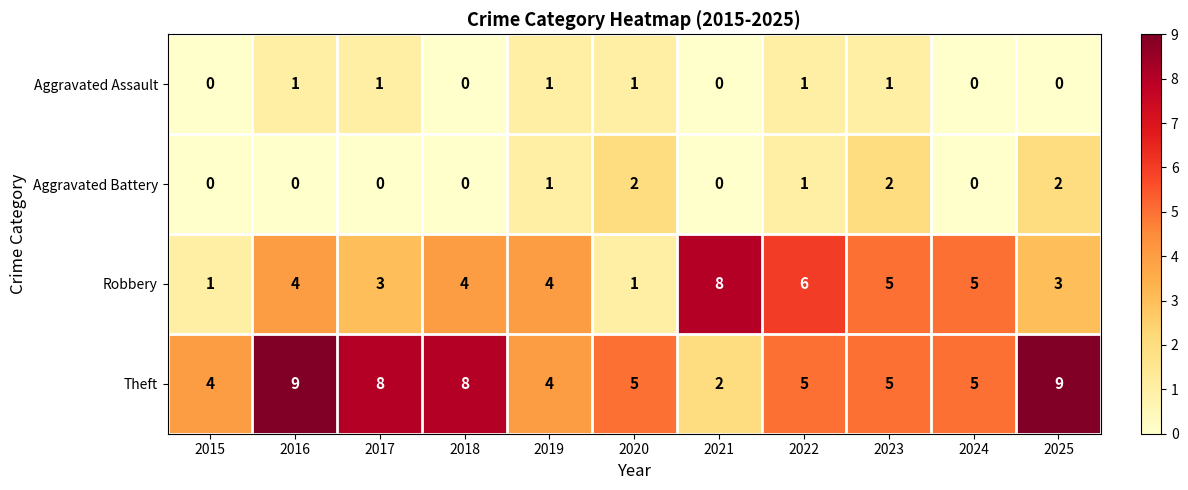

What is the difference between the second highest and second lowest values in the Theft series?

5